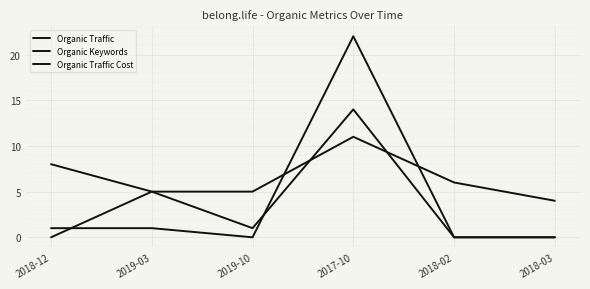

Is it true that Organic Traffic equals 5 at 2018-12?

False